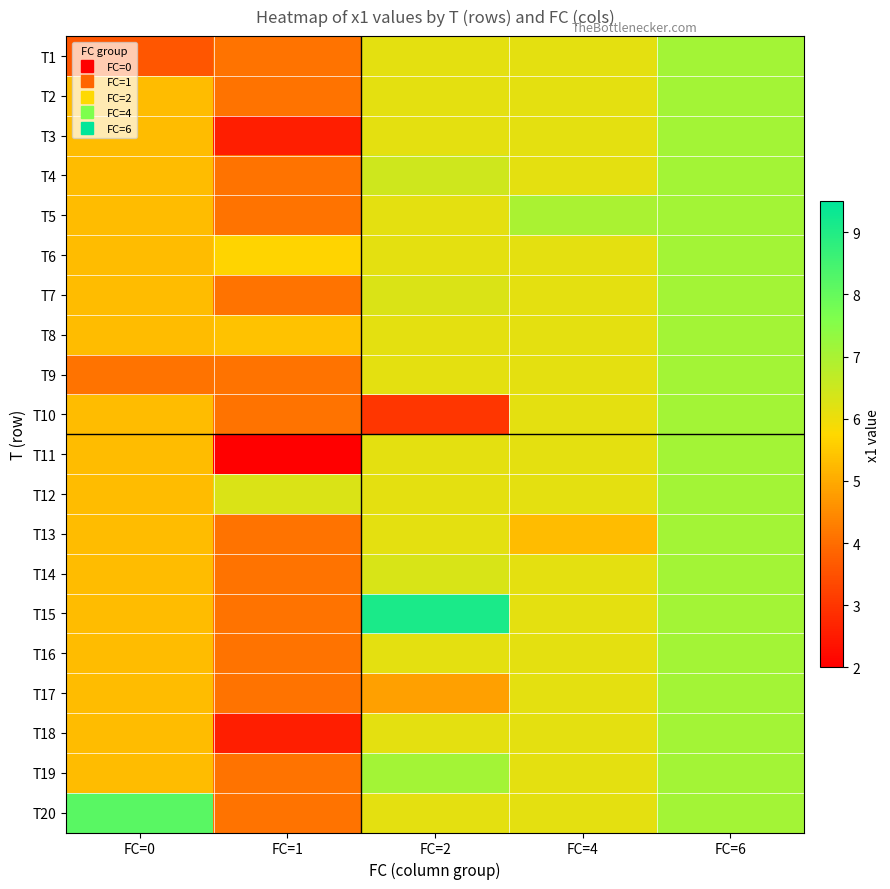

What is the total value across all series at FC=2?

123.1